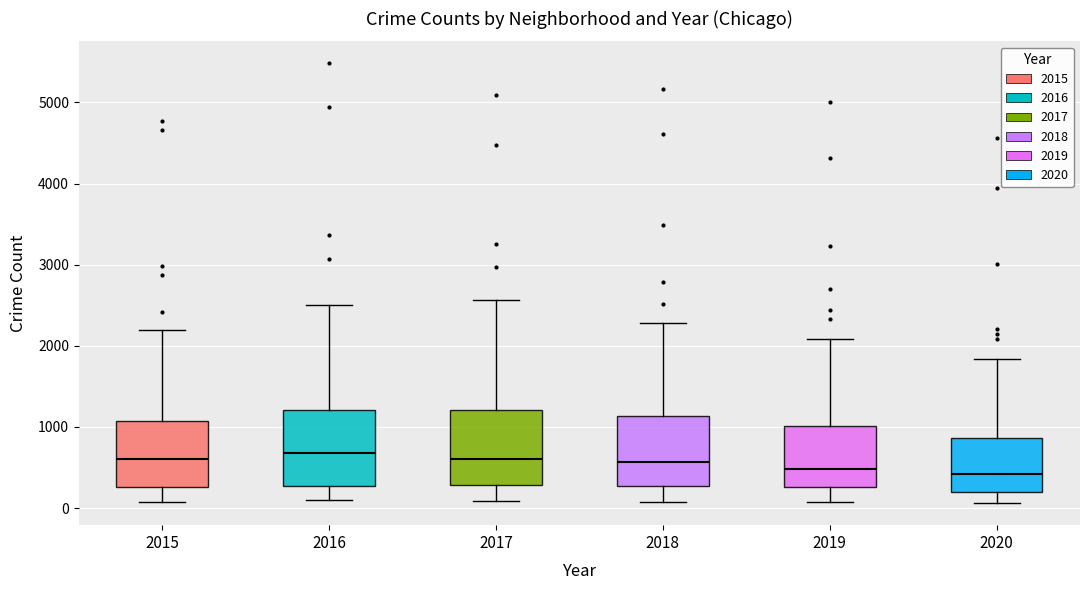

Reading left to right, read every box against the y-axis: the position of its median line, the range the box covers, and the ends of its whiskers. The values are not printed on the chart, so give them approximately, as read against the axis.

2015: median 600, box 300 to 1100, whiskers 100 to 2200
2016: median 700, box 300 to 1200, whiskers 100 to 2500
2017: median 600, box 300 to 1200, whiskers 100 to 2600
2018: median 600, box 300 to 1100, whiskers 100 to 2300
2019: median 500, box 300 to 1000, whiskers 100 to 2100
2020: median 400, box 200 to 900, whiskers 100 to 1800